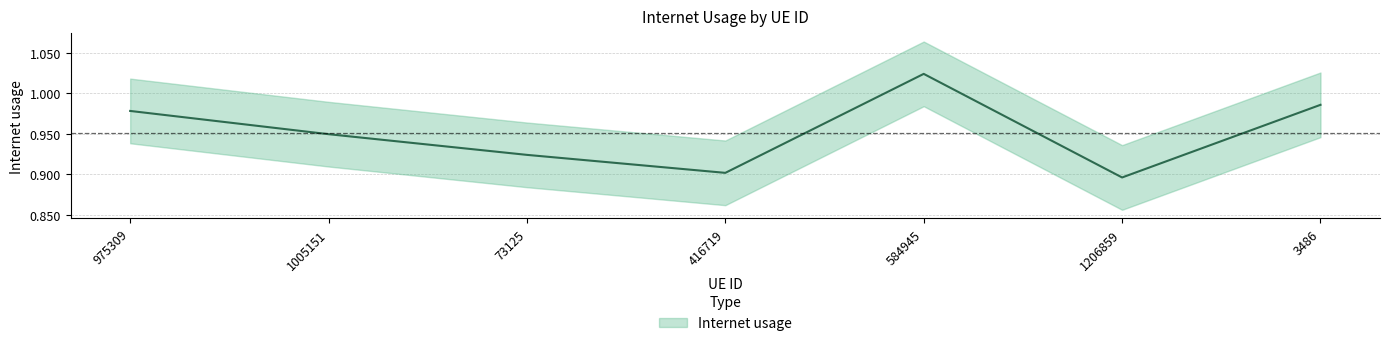

What is the label of the 2nd point from the left?

1005151